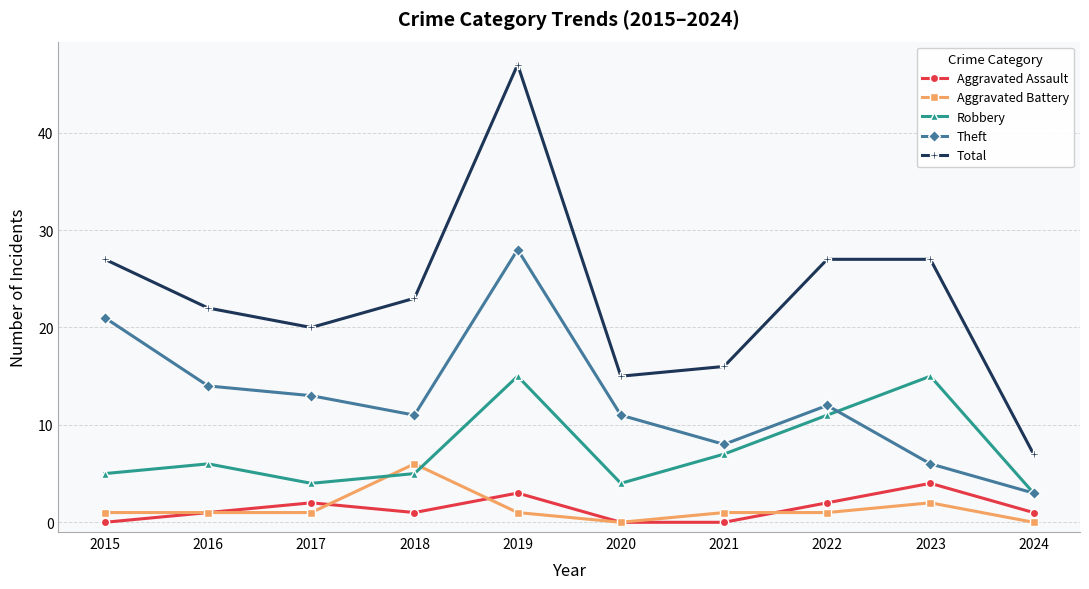

How many data points does each series have?

10